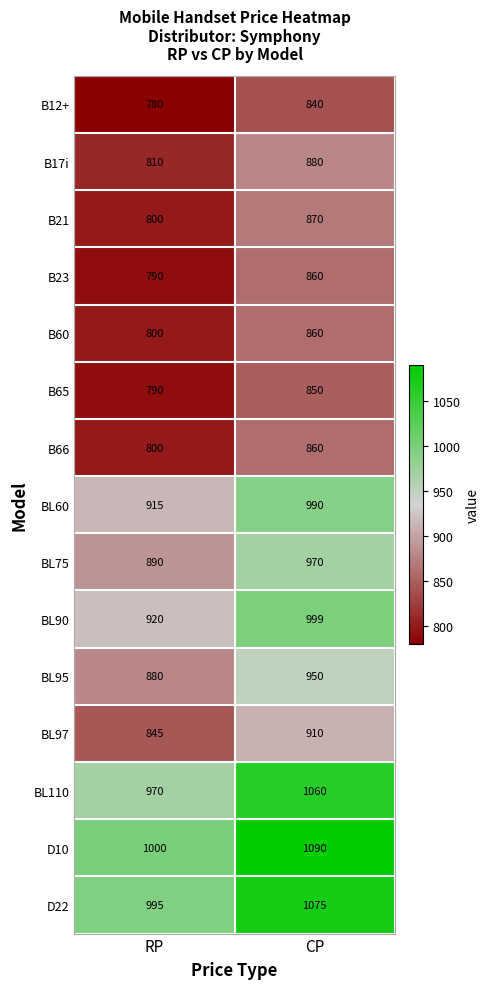

What is the minimum value shown in the chart?

780